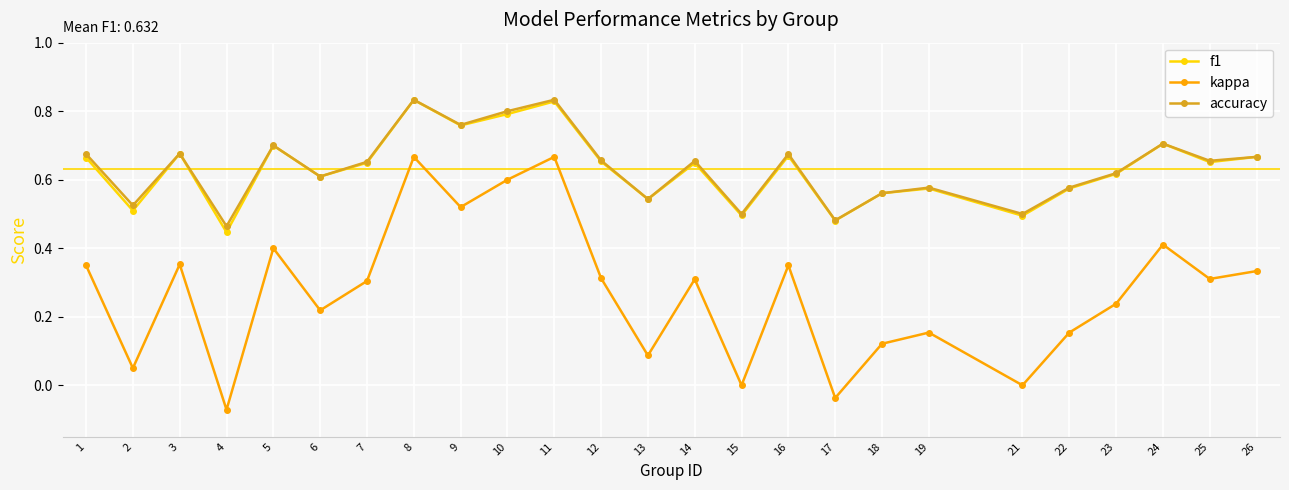

Is it true that kappa equals 0.5 at 12?

False